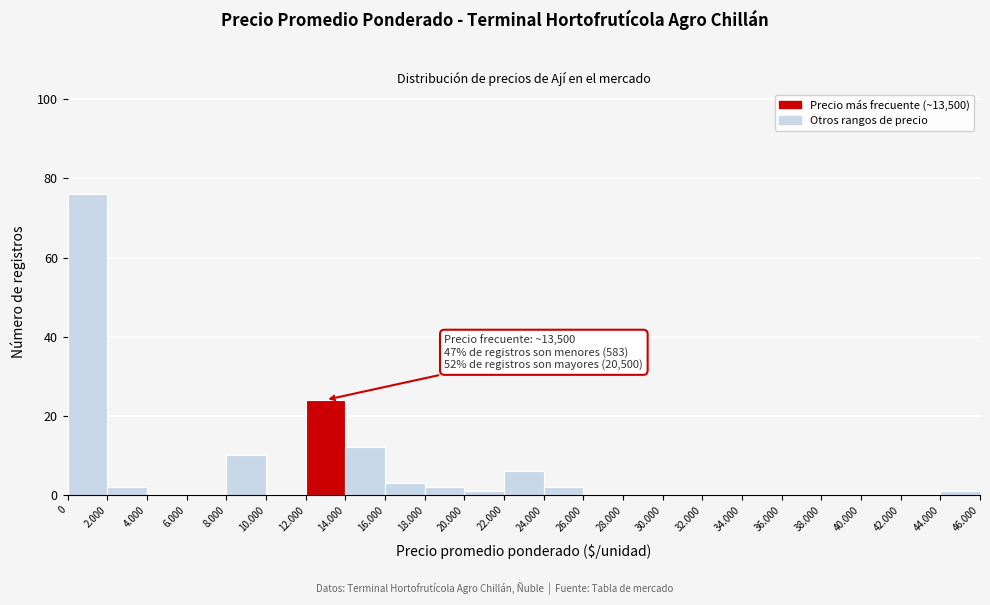

Reading right to left, what are all the values shown in this chart?

44.000=1	42.000=0	40.000=0	38.000=0	36.000=0	34.000=0	32.000=0	30.000=0	28.000=0	26.000=0	24.000=2	22.000=6	20.000=1	18.000=2	16.000=3	14.000=12	12.000=24	10.000=0	8.000=10	6.000=0	4.000=0	2.000=2	0=76